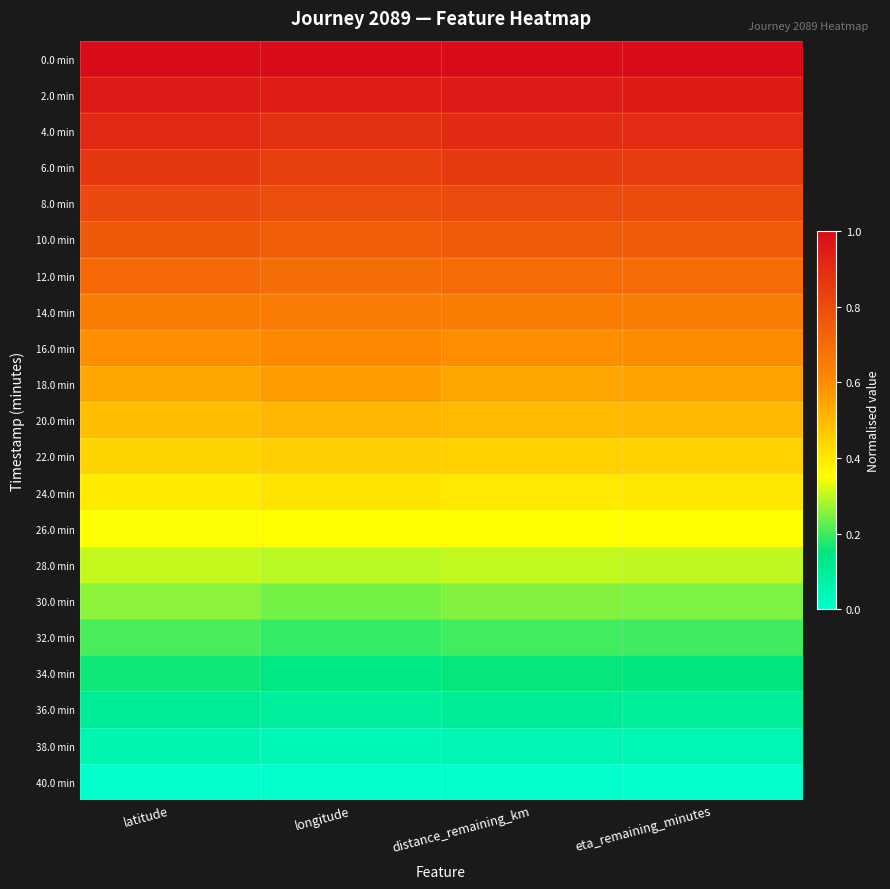

Which category has the highest value across all series?

eta_remaining_minutes